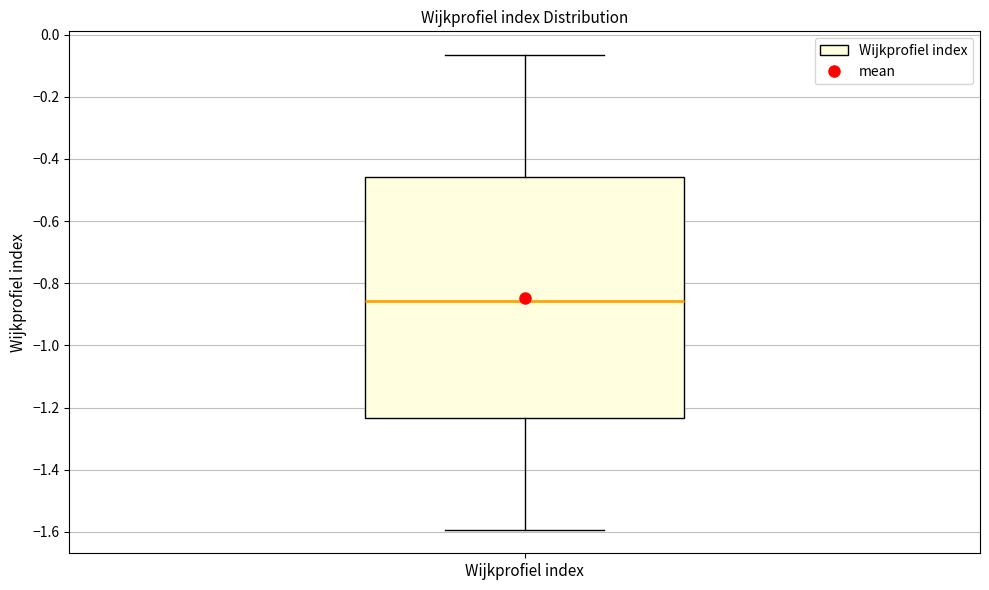

Read this box plot against the y-axis: the position of the median line, the range covered by the box, and the ends of both whiskers. The values are not printed on the chart, so give them approximately, as read against the axis.

median -0.86, box -1.24 to -0.46, whiskers -1.60 to -0.06